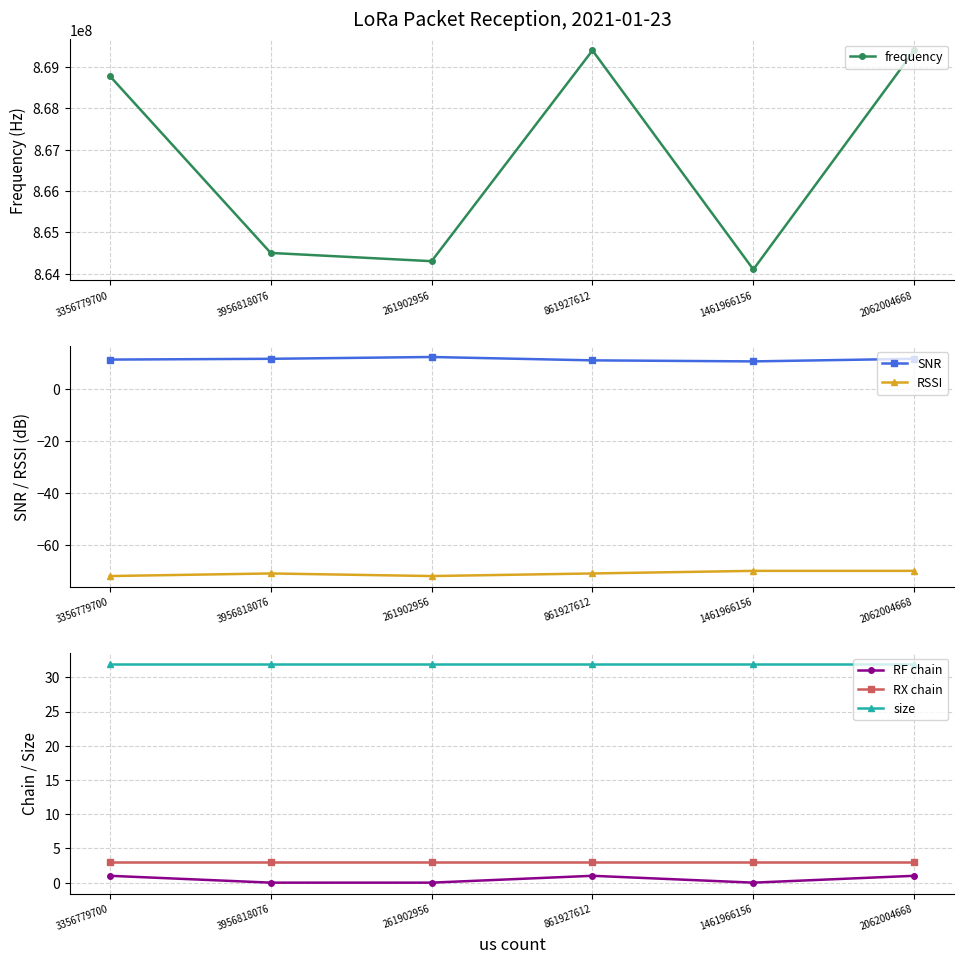

What is the total value across all series at 2062004668?

869399977.8